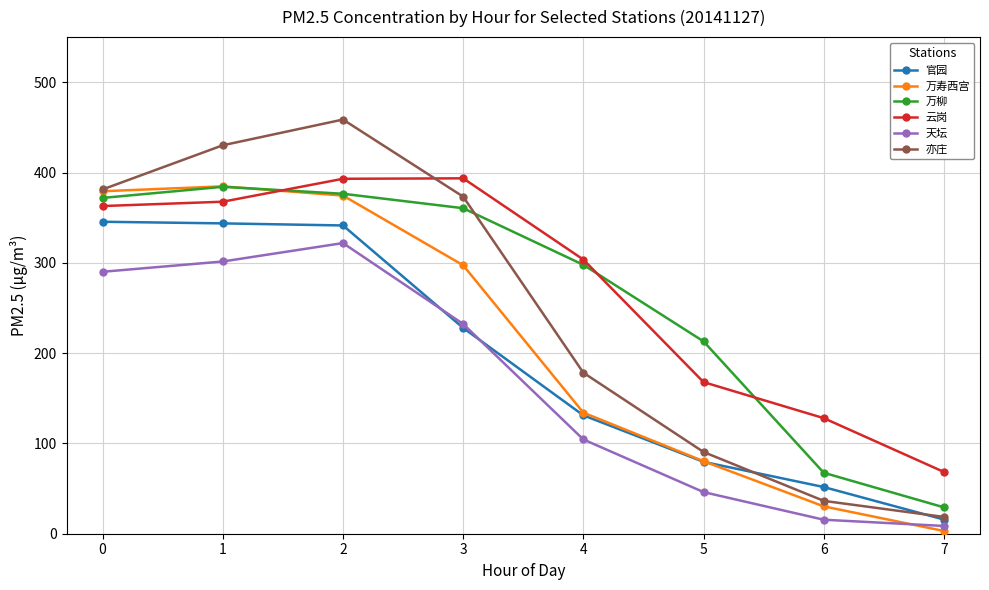

What is the difference between the maximum and minimum values in the 万柳 series?

355.0